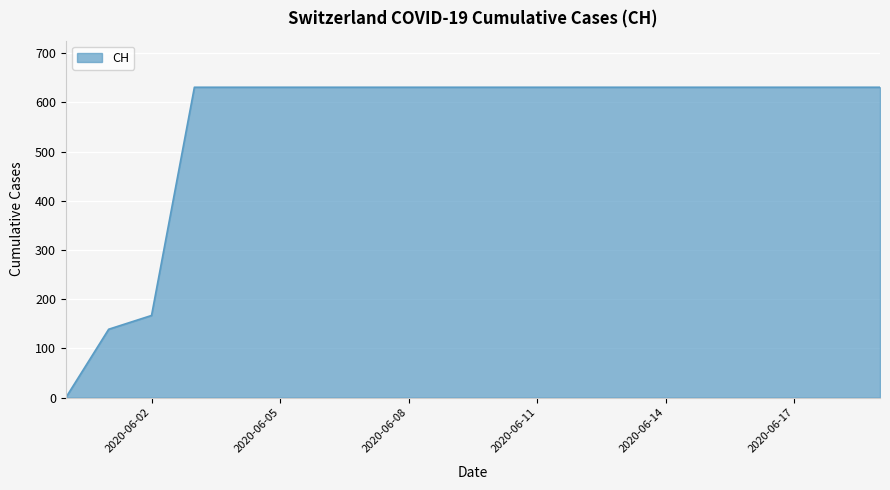

What is the difference between the maximum and minimum values?

631